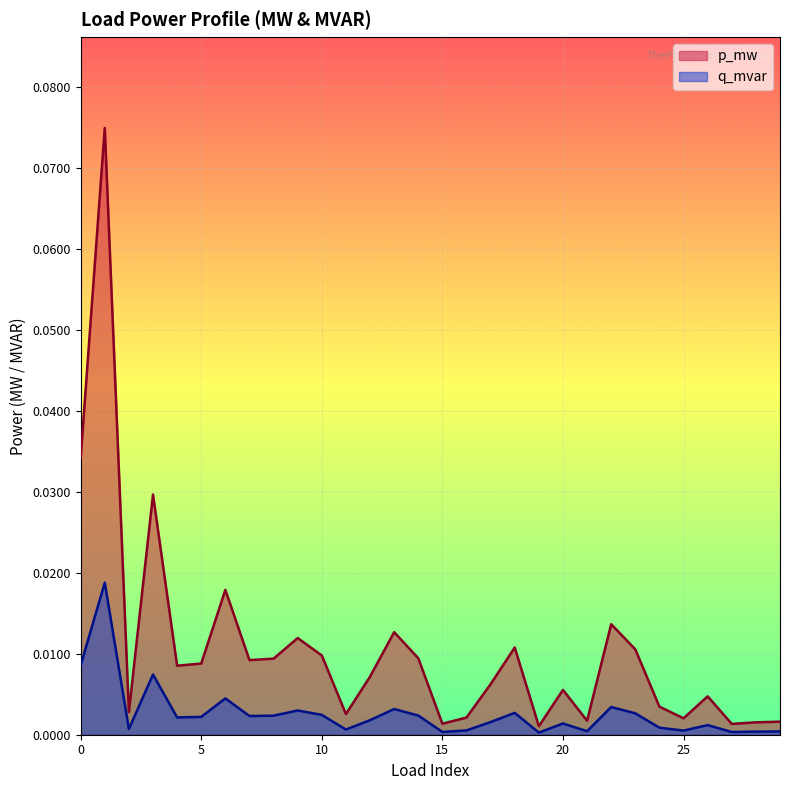

Reading left to right, what are all the values shown in this chart?

p_mw: 0=0.0	1=0.1	2=0.0	3=0.0	4=0.0	5=0.0	6=0.0	7=0.0	8=0.0	9=0.0	10=0.0	11=0.0	12=0.0	13=0.0	14=0.0	15=0.0	16=0.0	17=0.0	18=0.0	19=0.0	20=0.0	21=0.0	22=0.0	23=0.0	24=0.0	25=0.0	26=0.0	27=0.0	28=0.0	29=0.0
q_mvar: 0=0.0	1=0.0	2=0.0	3=0.0	4=0.0	5=0.0	6=0.0	7=0.0	8=0.0	9=0.0	10=0.0	11=0.0	12=0.0	13=0.0	14=0.0	15=0.0	16=0.0	17=0.0	18=0.0	19=0.0	20=0.0	21=0.0	22=0.0	23=0.0	24=0.0	25=0.0	26=0.0	27=0.0	28=0.0	29=0.0